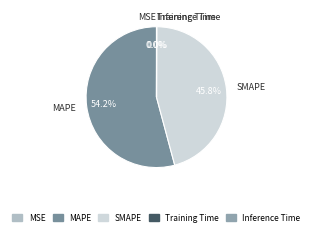

What is the majority slice?

MAPE